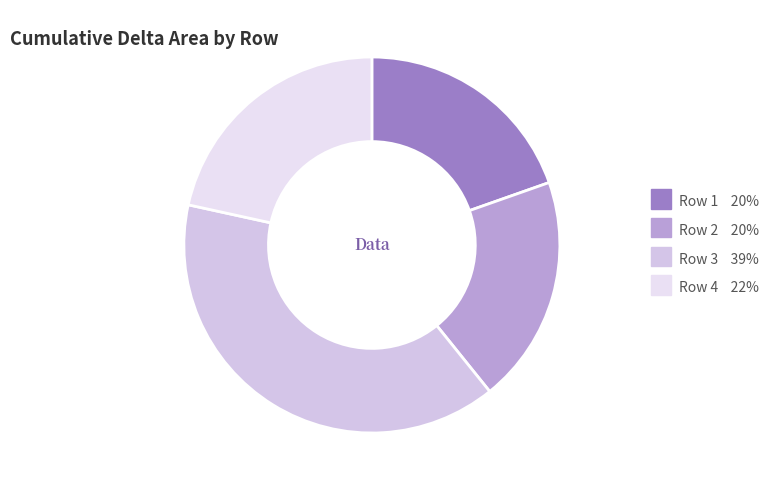

How many segments does this pie chart have?

4